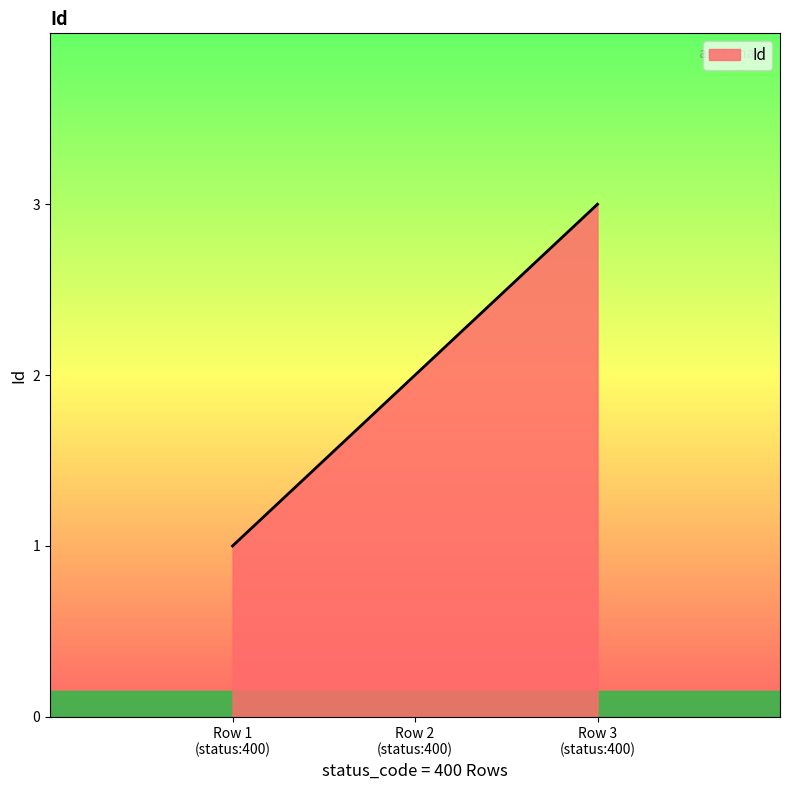

What is the difference between the maximum and minimum values?

2